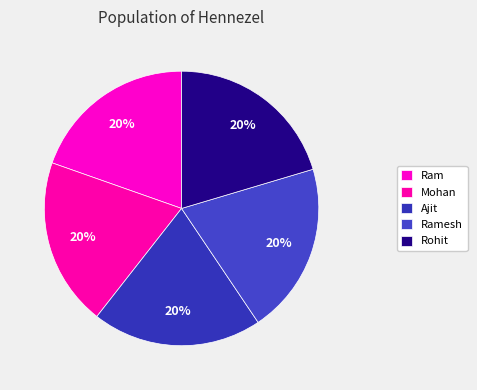

Count the number of slices in the pie.

5